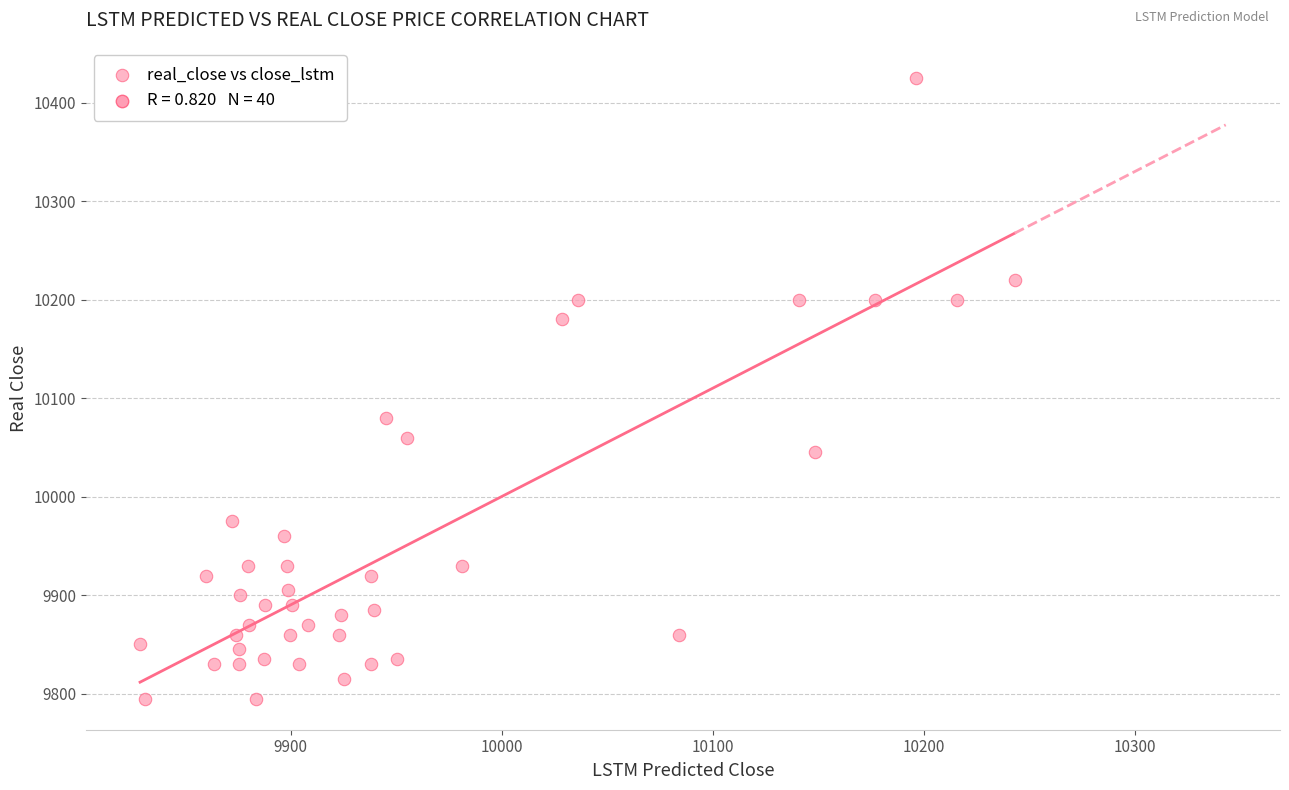

What Y value in the scatter plot is closest to 10110?

10080